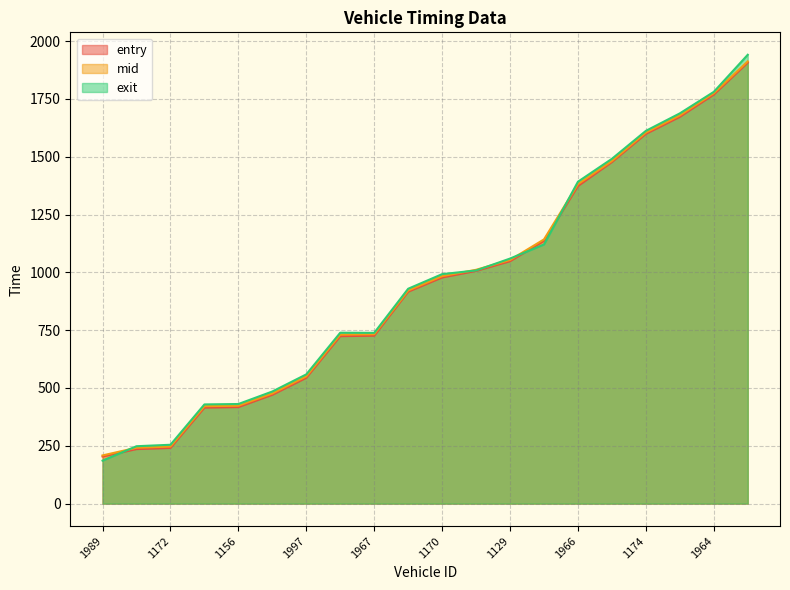

Rank the series by their average value, from highest to lowest.

exit, mid, entry